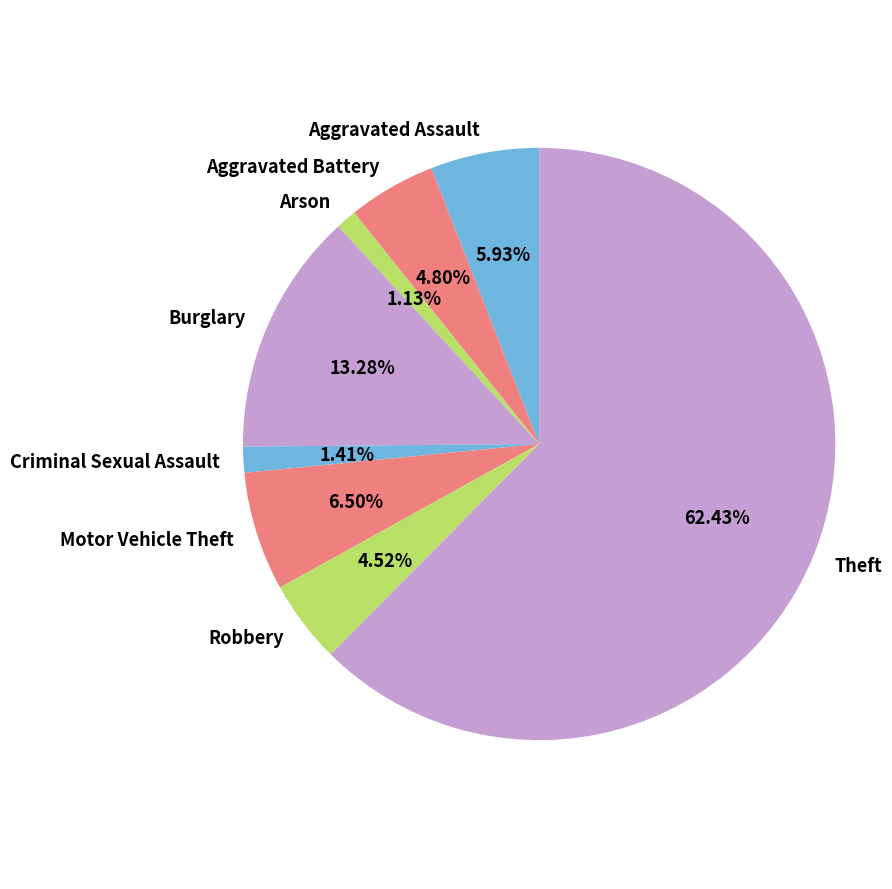

How many segments does this pie chart have?

8